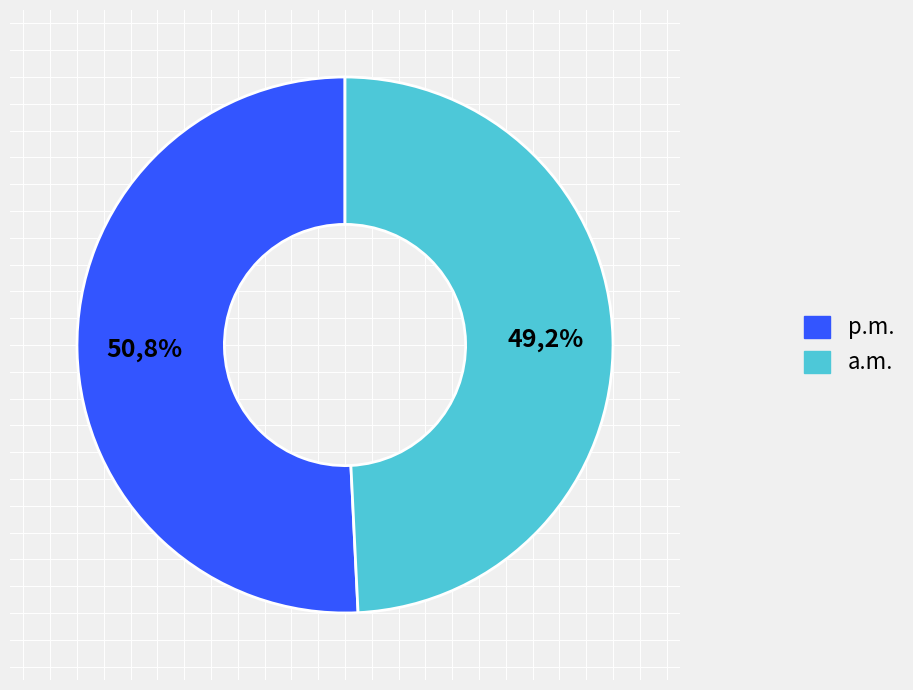

The GR >= 5 slice represents 59% of the pie. True or false?

False